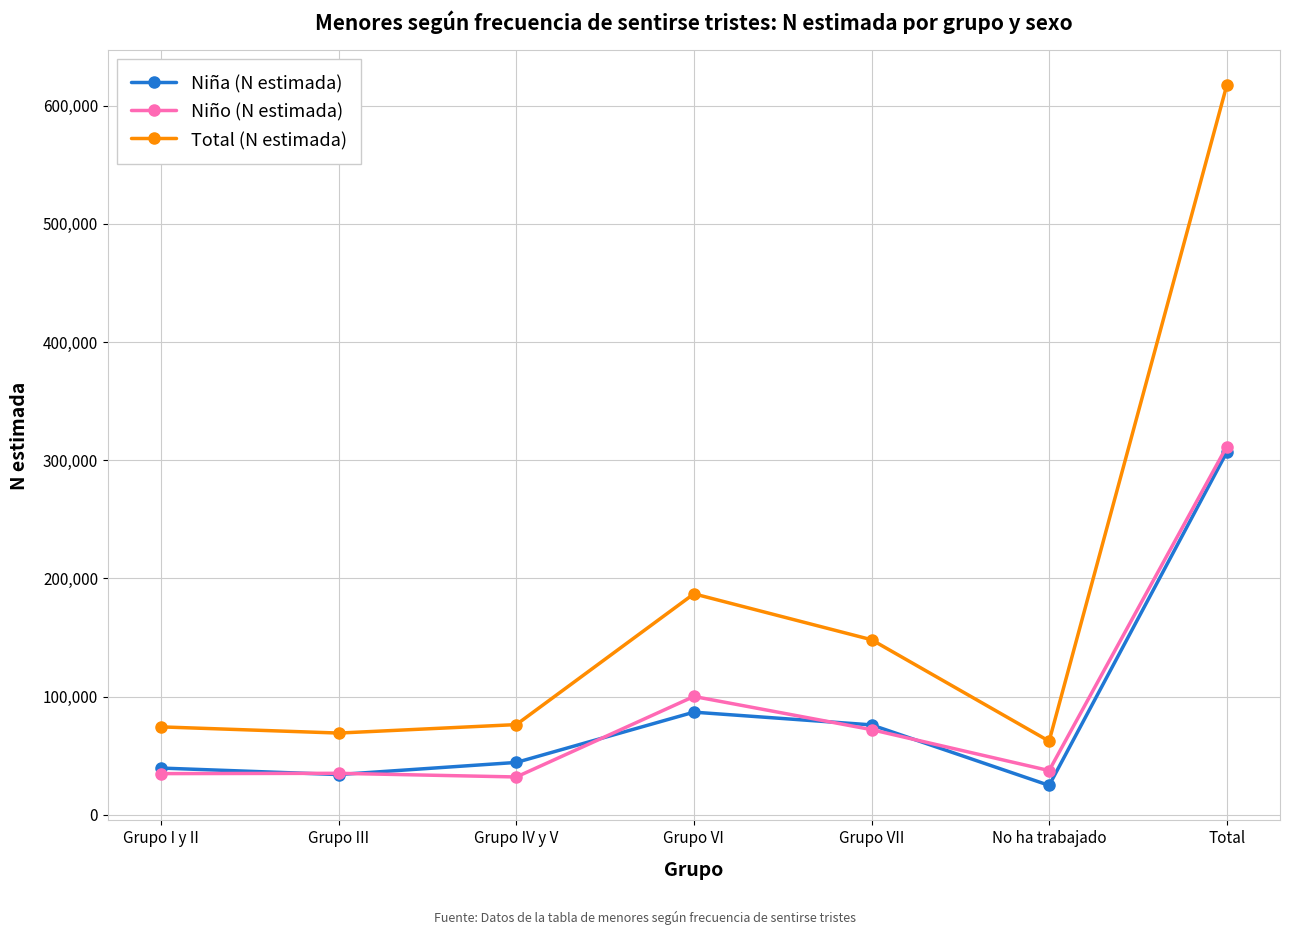

What is the difference between the Total (N estimada) values at Grupo VI and Grupo III?

117827